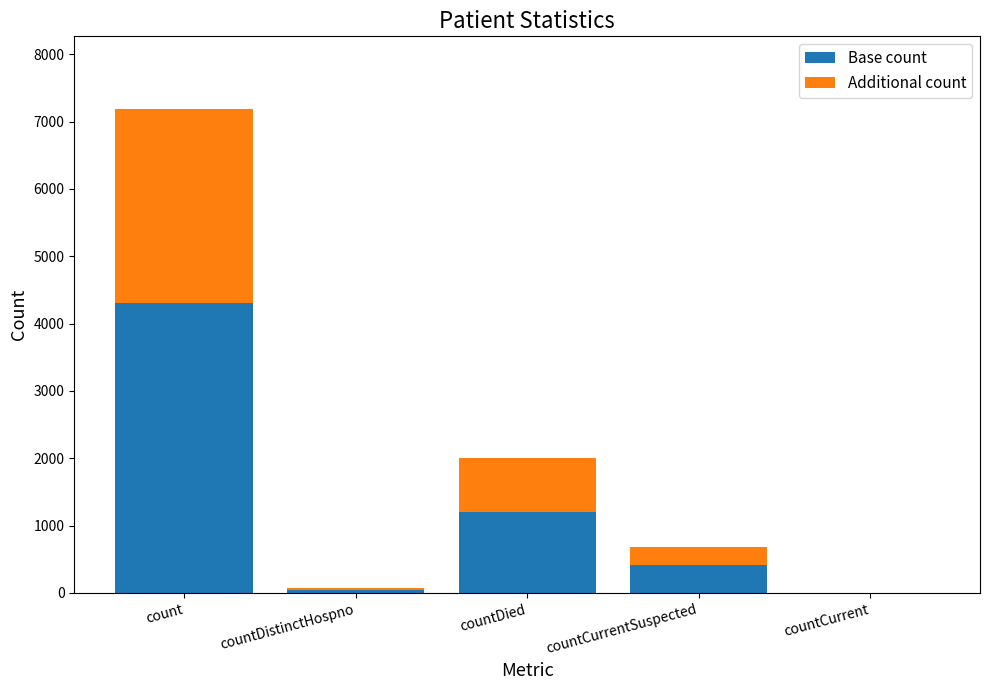

What value does the Base count series have at countCurrentSuspected?

411.0